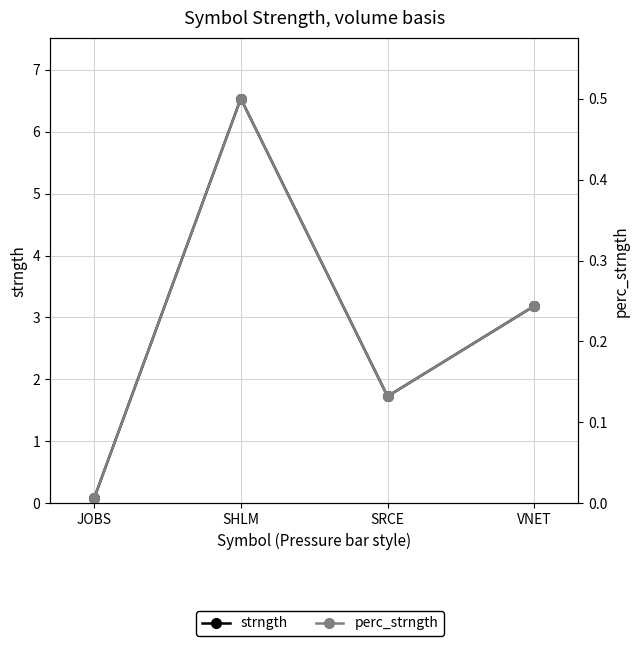

How many distinct data groups are displayed?

2